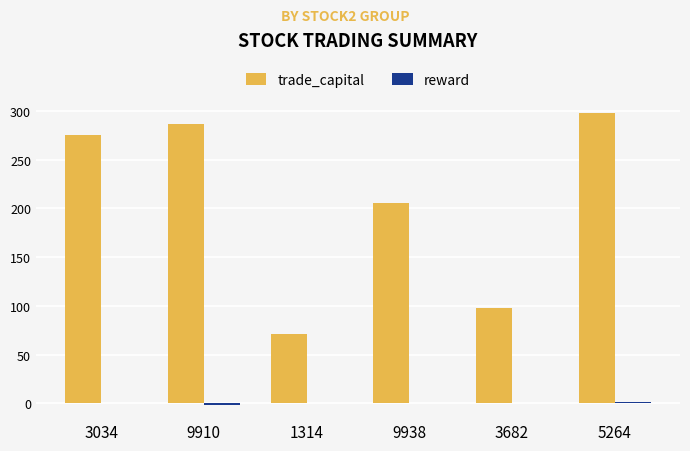

What is the maximum value shown in the chart?

297.5